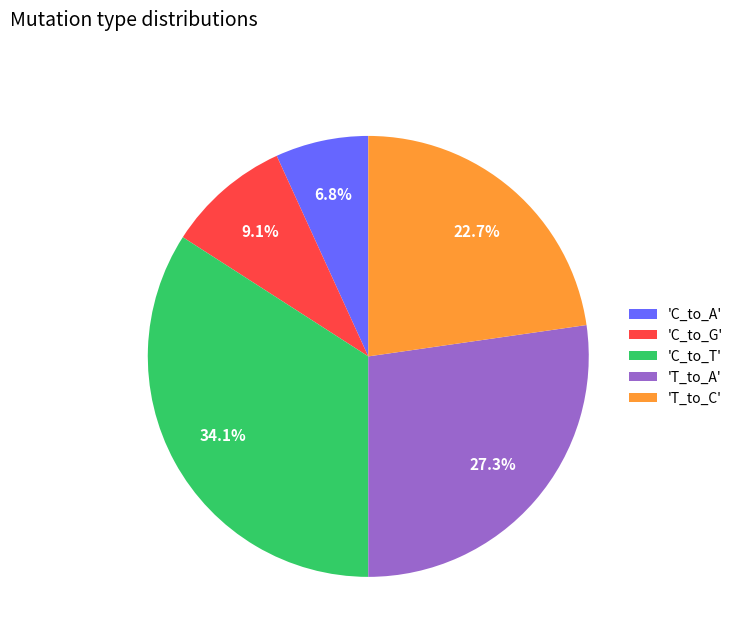

Between 'C_to_G' and 'C_to_T', which is larger?

'C_to_T'